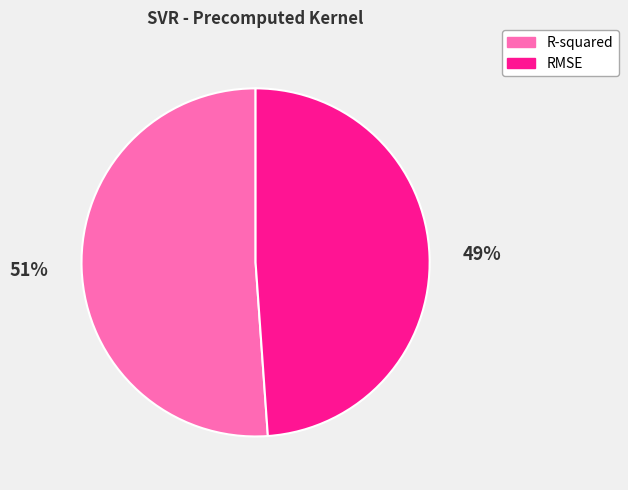

Is the sum of R-squared and RMSE greater than half?

Yes